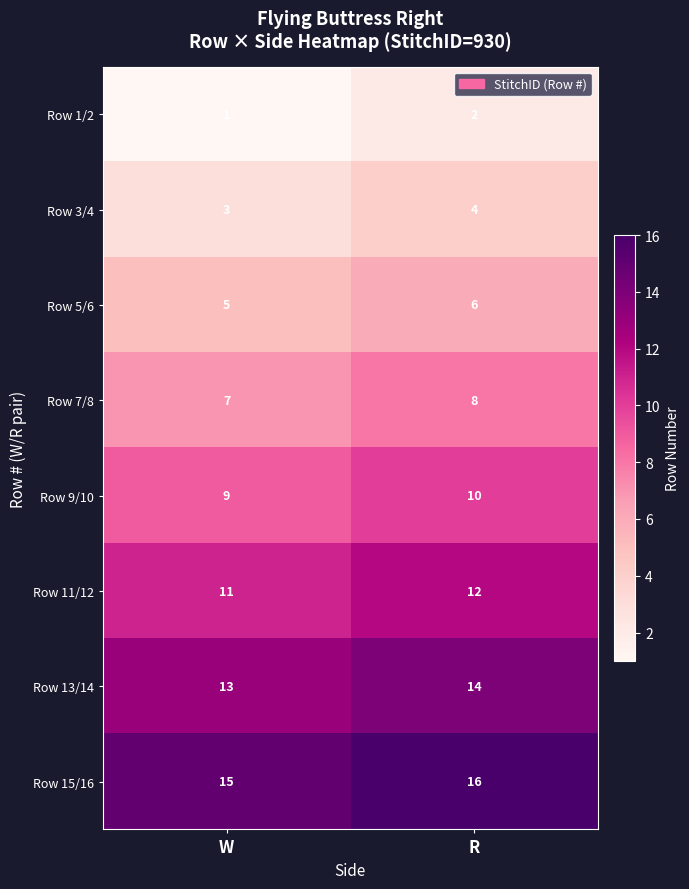

What is the spread (max minus min) of values at R?

14